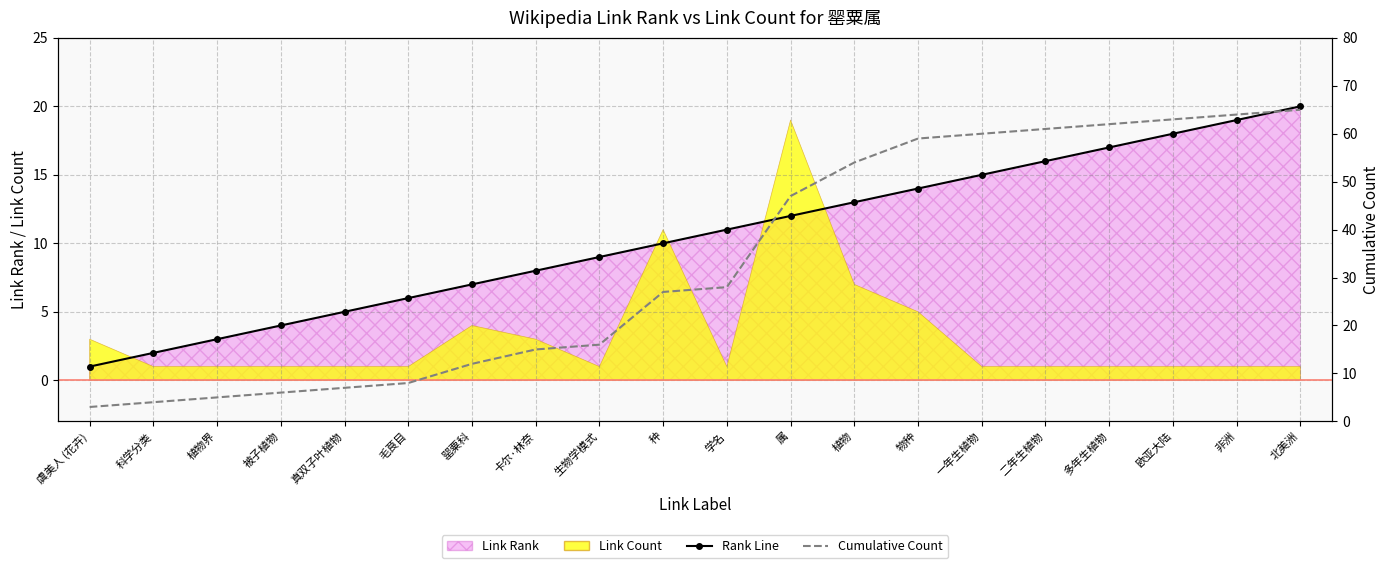

What is the total value across all series at 虞美人 (花卉)?

4